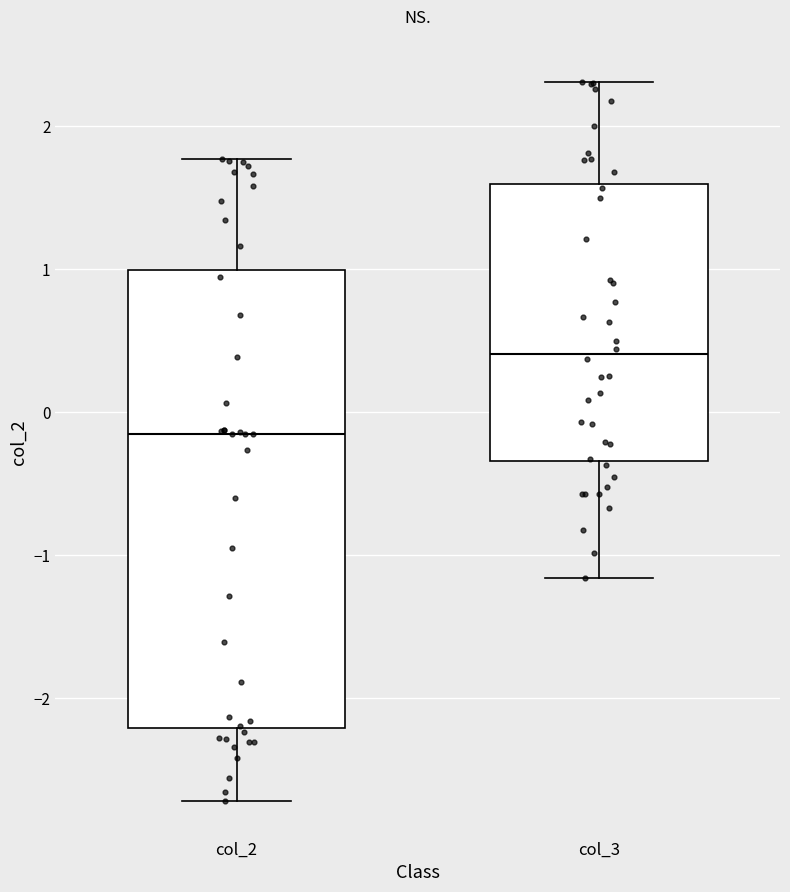

Where is the lower edge of the box for col_2 on the y-axis? The values are not printed on the chart, so give them approximately, as read against the axis.

-2.2